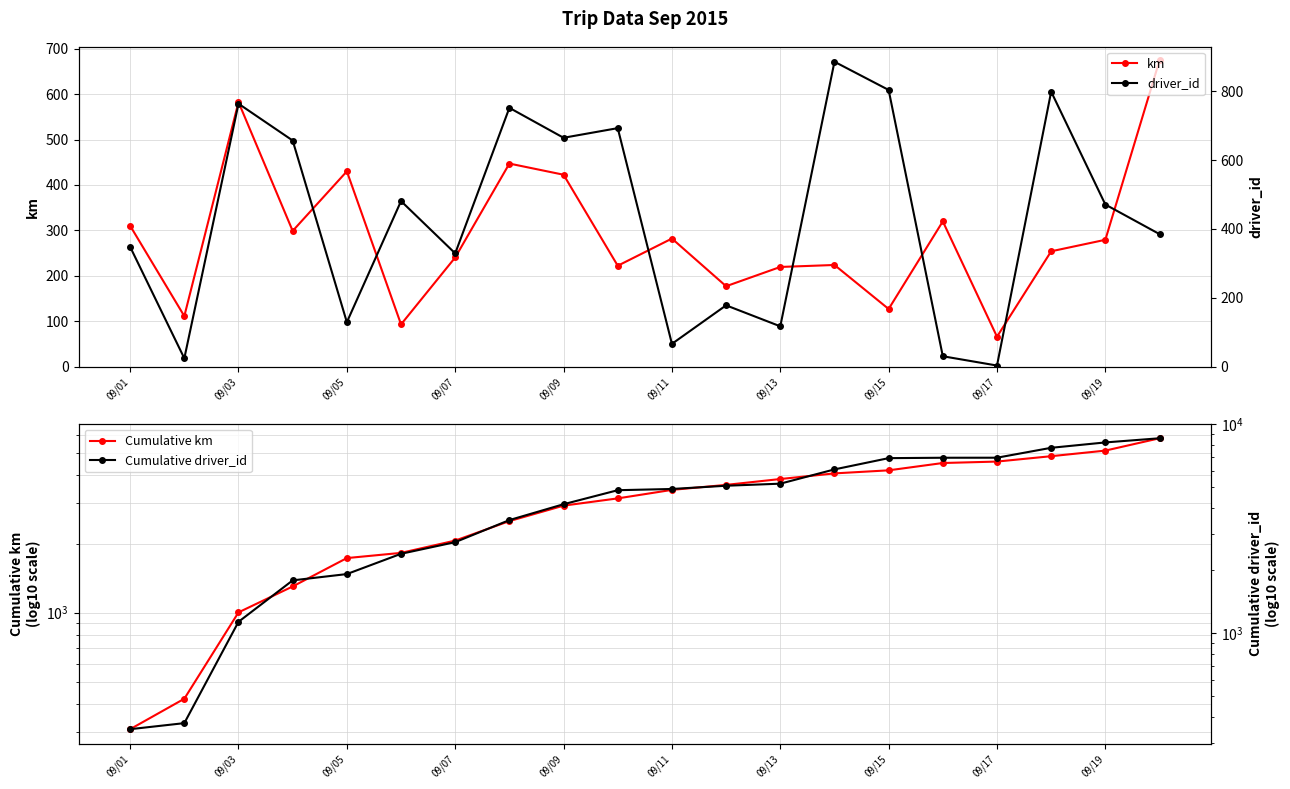

Reading left to right, transcribe all the data shown in this chart.

km: 310.1	111.1	582.6	298.8	430.1	92.9	240.3	447.1	422.6	222.1	282.0	177.0	219.4	223.8	126.8	319.8	65.8	253.9	279.2	674.5
Cumulative km: 310.1	421.2	1003.8	1302.6	1732.6	1825.6	2065.9	2513.1	2935.6	3157.7	3439.7	3616.7	3836.1	4059.9	4186.7	4506.5	4572.3	4826.2	5105.4	5779.9
driver_id: 348.0	24.0	764.0	657.0	129.0	481.0	329.0	752.0	665.0	693.0	66.0	178.0	117.0	886.0	804.0	30.0	3.0	799.0	471.0	385.0
Cumulative driver_id: 348.0	372.0	1136.0	1793.0	1922.0	2403.0	2732.0	3484.0	4149.0	4842.0	4908.0	5086.0	5203.0	6089.0	6893.0	6923.0	6926.0	7725.0	8196.0	8581.0